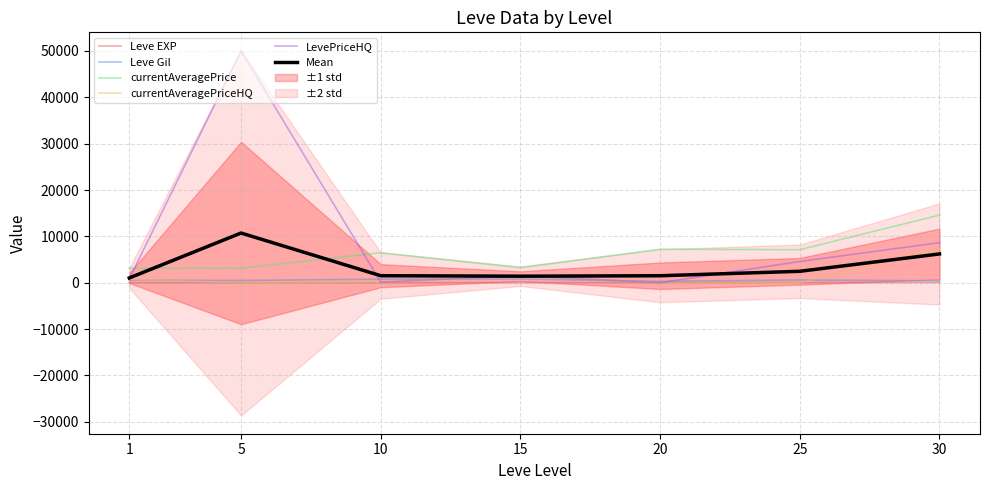

What is the maximum value for Leve EXP?

59.0